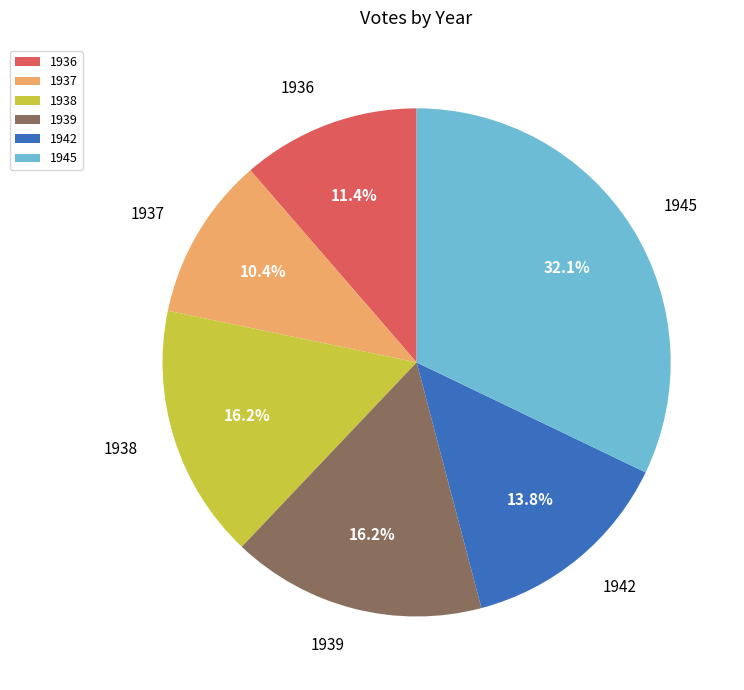

What is the ratio of the value at 1939 to the value at 1937?

1.6